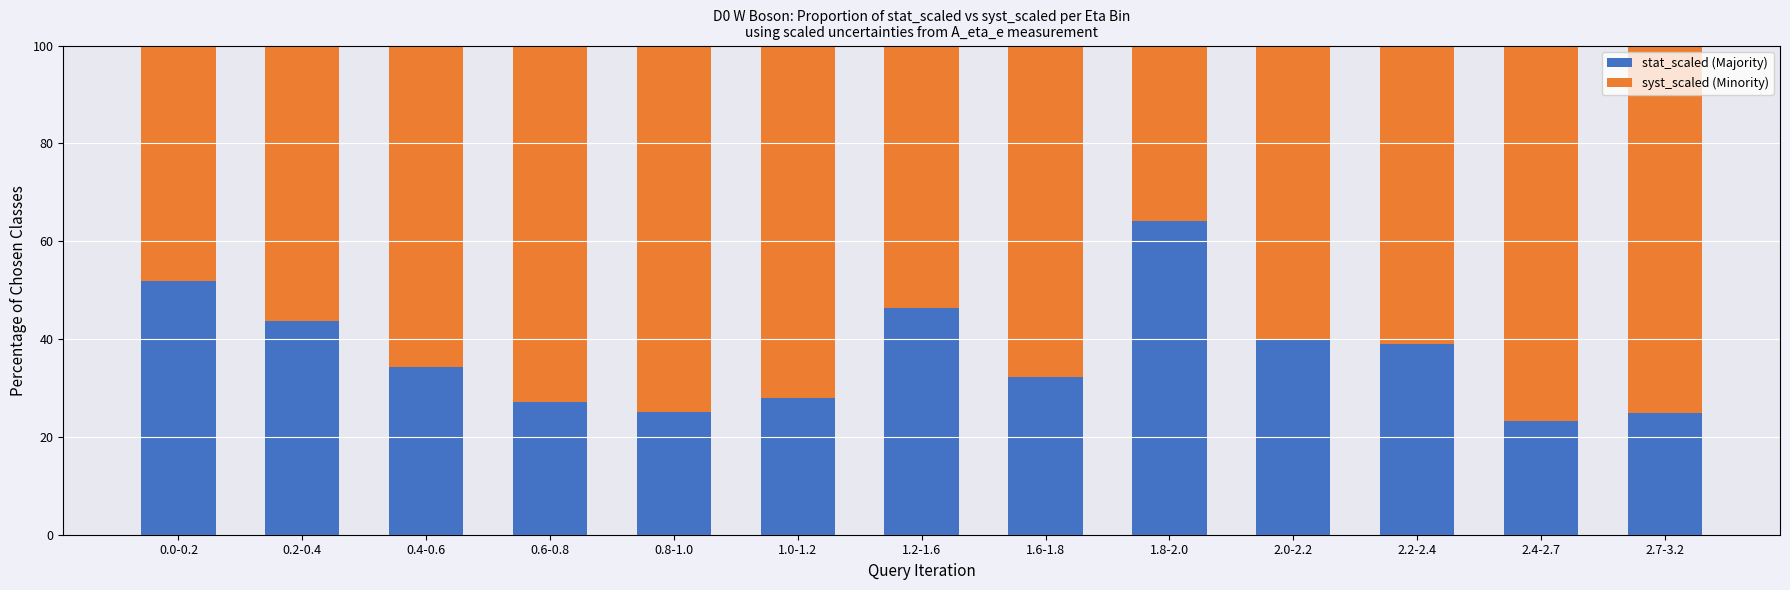

The stat_scaled (Majority) series shows 16.9 at 2.7-3.2. True or false?

False